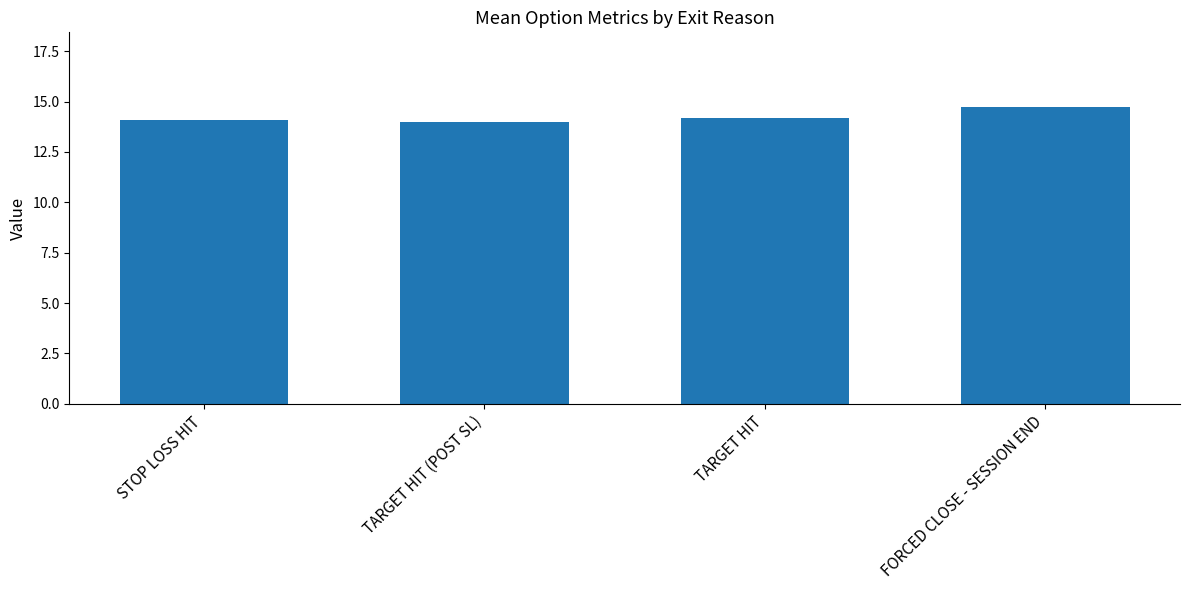

How many bars are there in total?

4